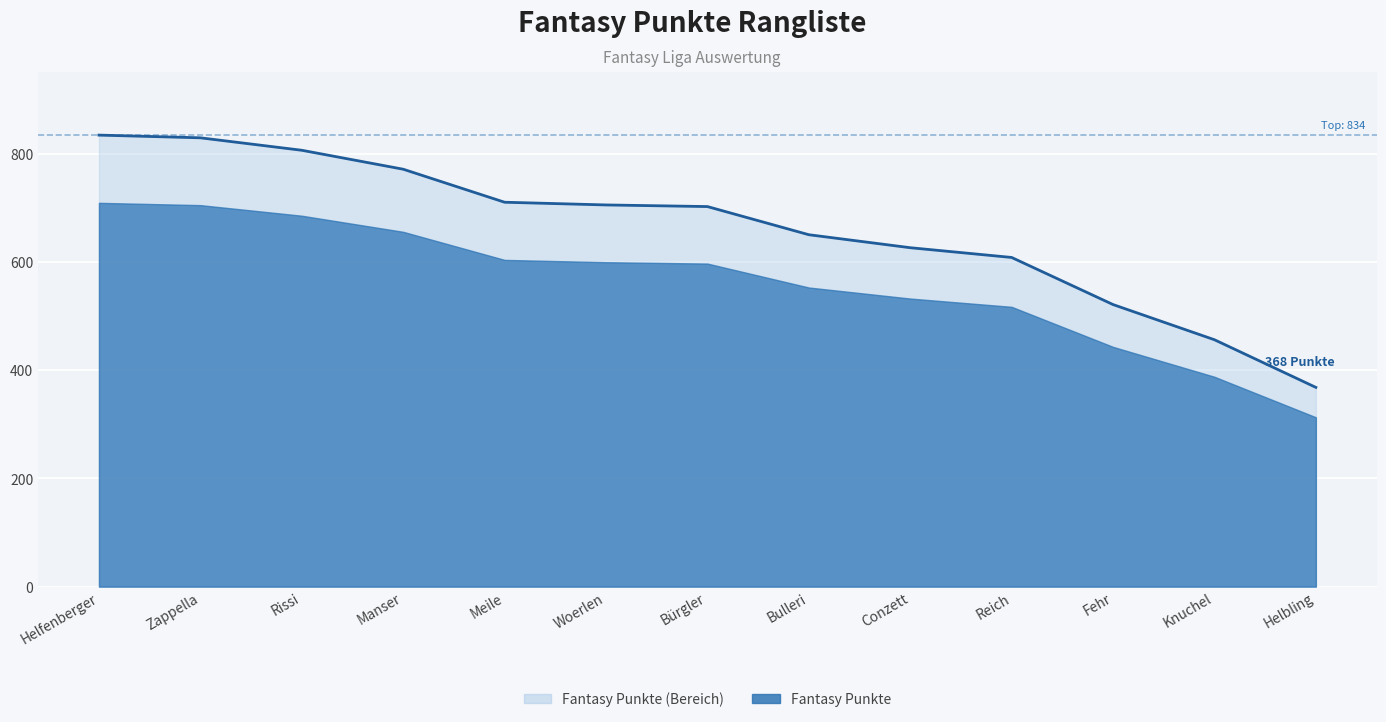

How many lines are shown in the chart?

1